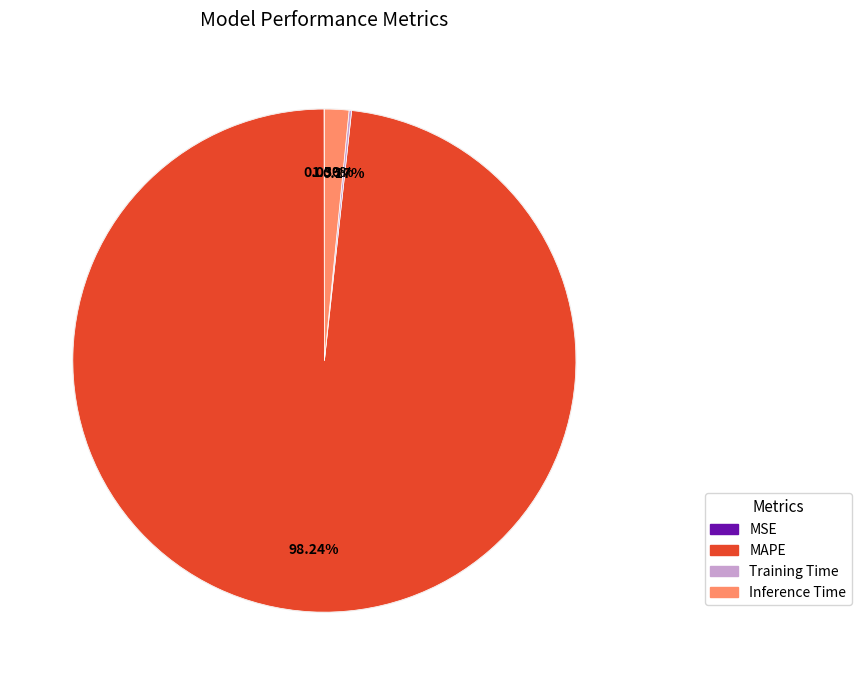

Is there a majority slice in this chart?

Yes